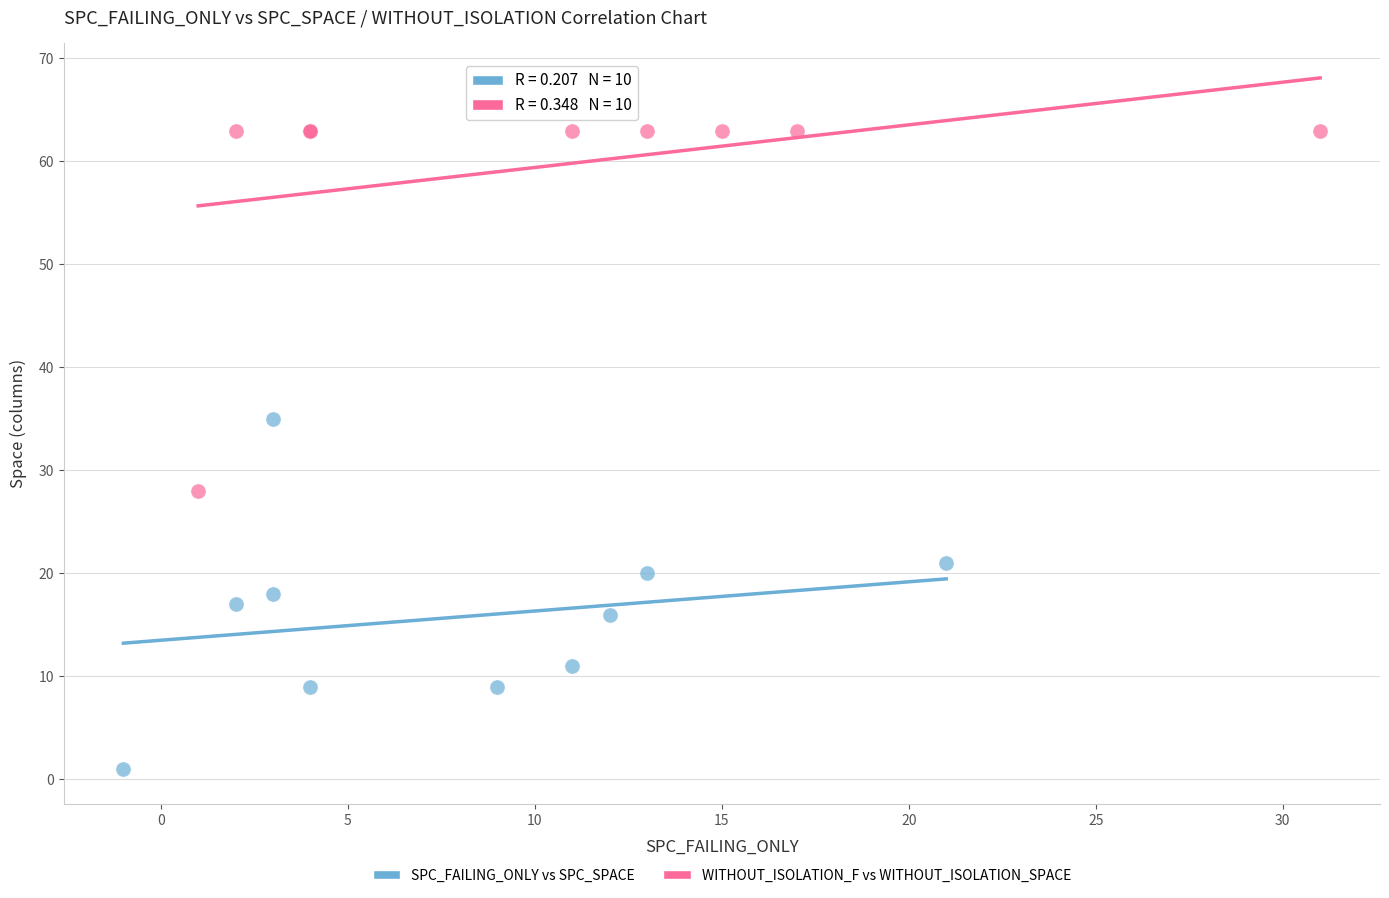

Which series has the largest Y range (max minus min)?

WITHOUT_ISOLATION_F vs WITHOUT_ISOLATION_SPACE